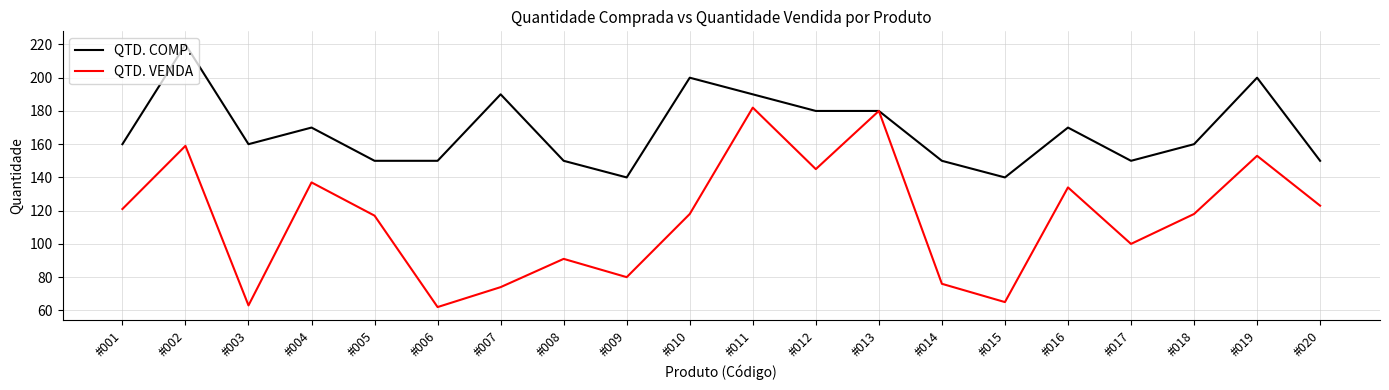

The QTD. VENDA series shows 62 at #006. True or false?

True